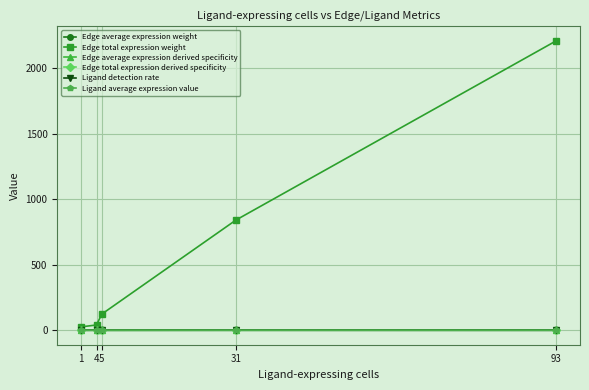

True or false: Edge average expression derived specificity and Edge total expression weight cross at least once.

False